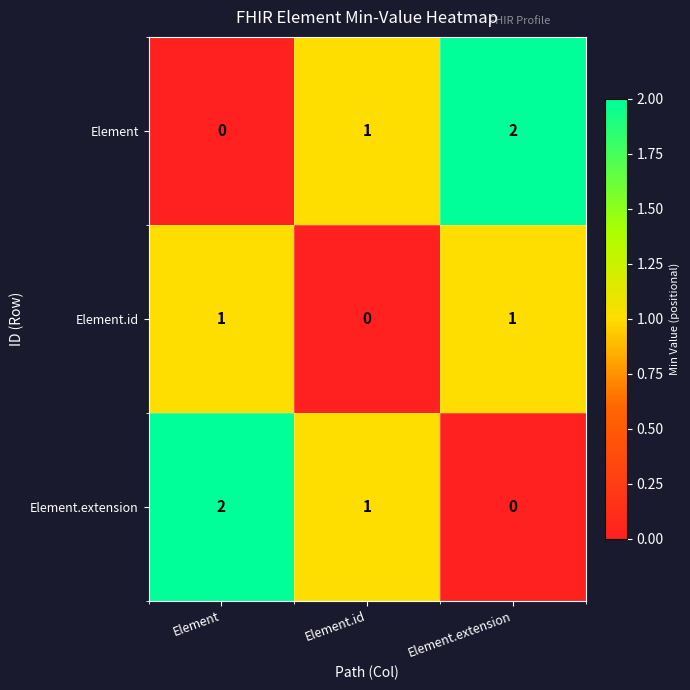

What is the sum of all Element values?

3